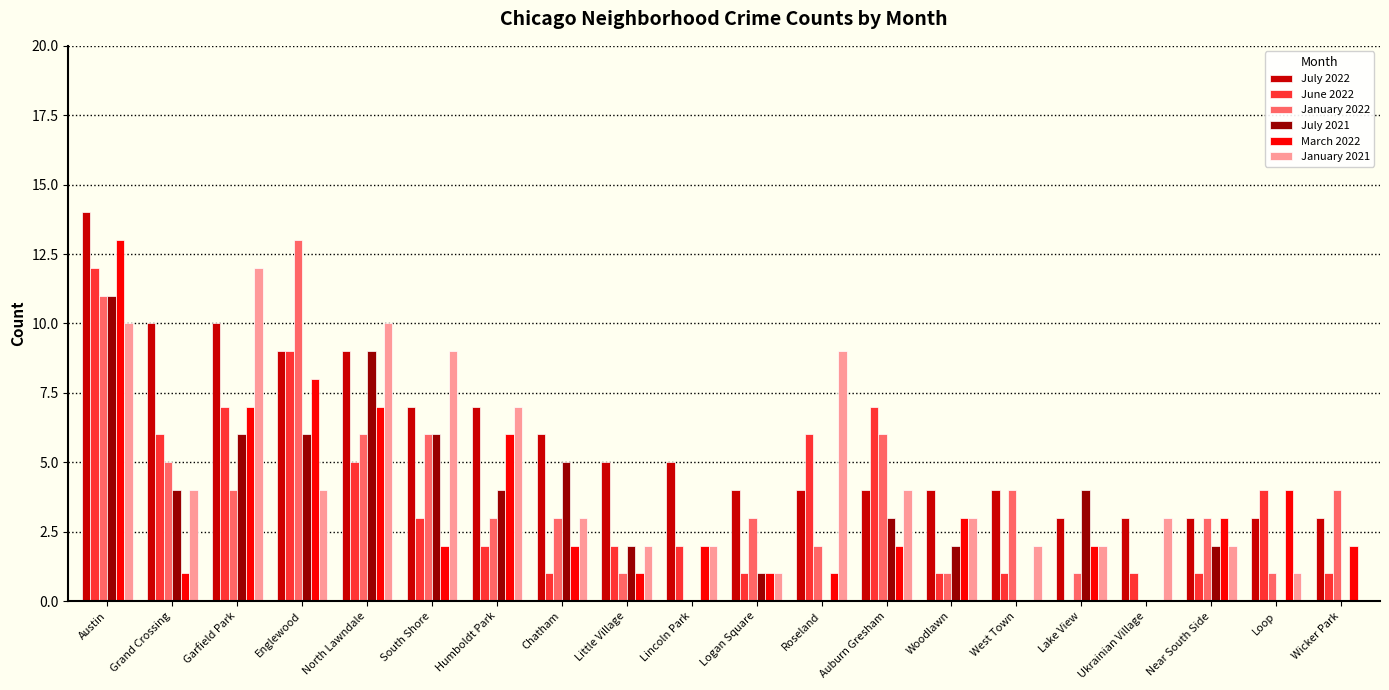

Count the number of categories in the chart.

20